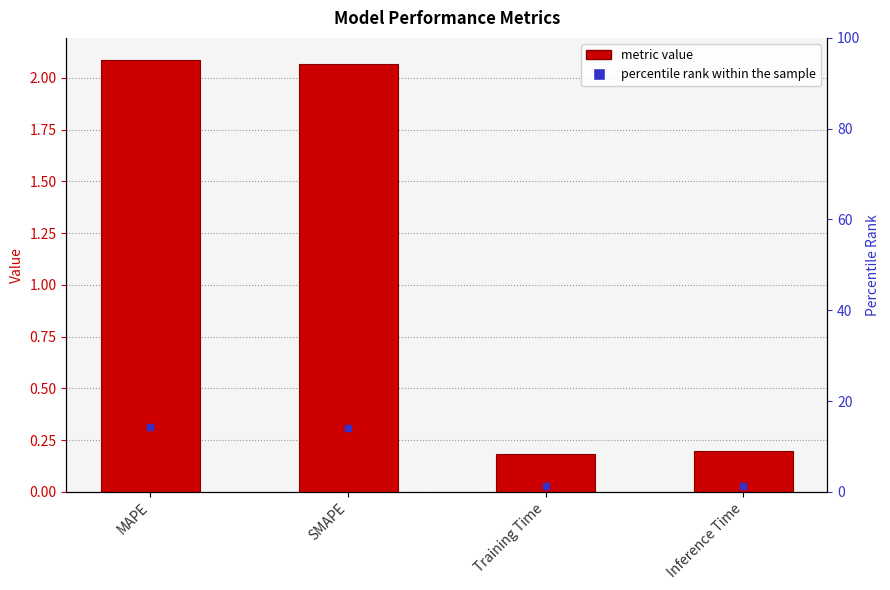

At which label is the value closest to 1?

Inference Time